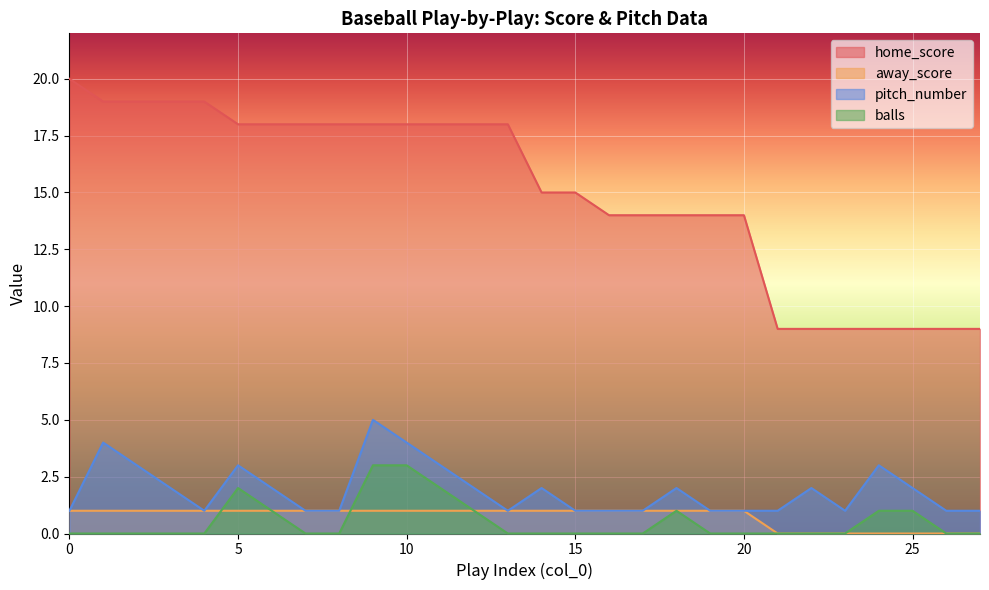

Reading right to left, list all the values displayed in this chart.

home_score: 9	9	9	9	9	9	9	14	14	14	14	14	15	15	18	18	18	18	18	18	18	18	18	19	19	19	19	20
away_score: 0	0	0	0	0	0	0	1	1	1	1	1	1	1	1	1	1	1	1	1	1	1	1	1	1	1	1	1
pitch_number: 1	1	2	3	1	2	1	1	1	2	1	1	1	2	1	2	3	4	5	1	1	2	3	1	2	3	4	1
balls: 0	0	1	1	0	0	0	0	0	1	0	0	0	0	0	1	2	3	3	0	0	1	2	0	0	0	0	0